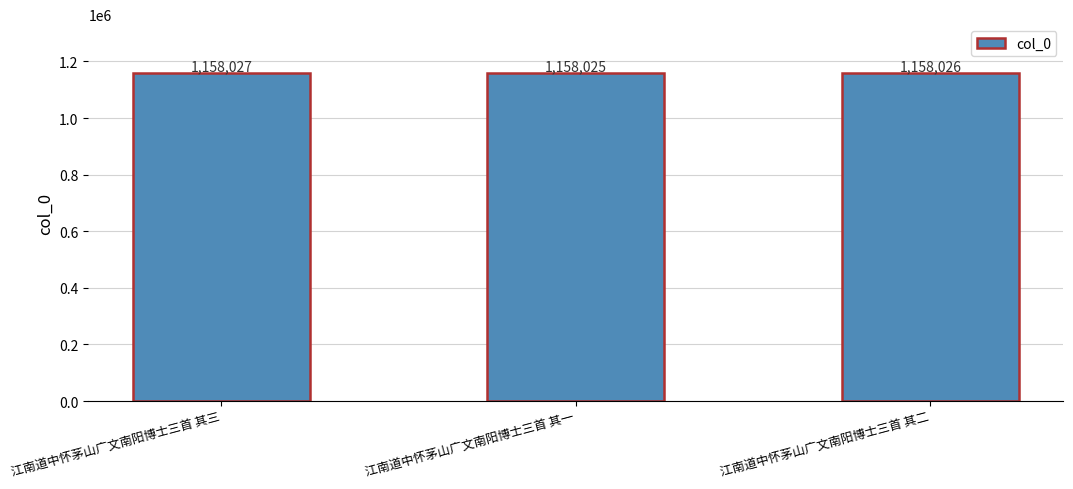

Reading left to right, list all the values displayed in this chart.

江南道中怀茅山广文南阳博士三首 其三=1158027	江南道中怀茅山广文南阳博士三首 其一=1158025	江南道中怀茅山广文南阳博士三首 其二=1158026